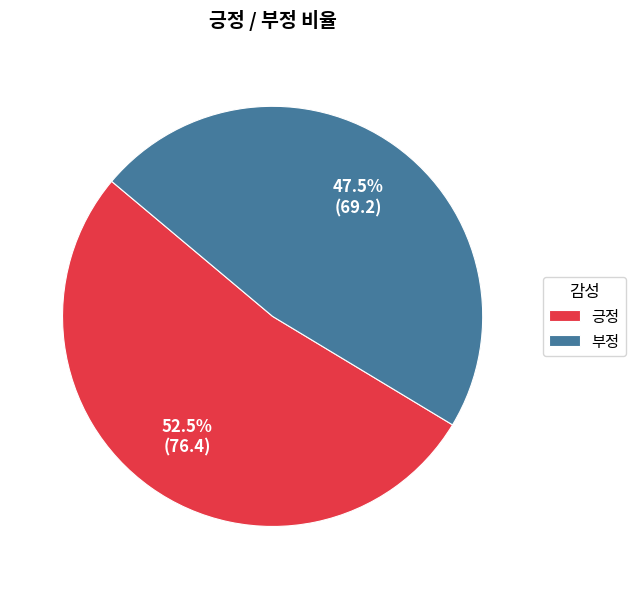

Count the number of slices in the pie.

2